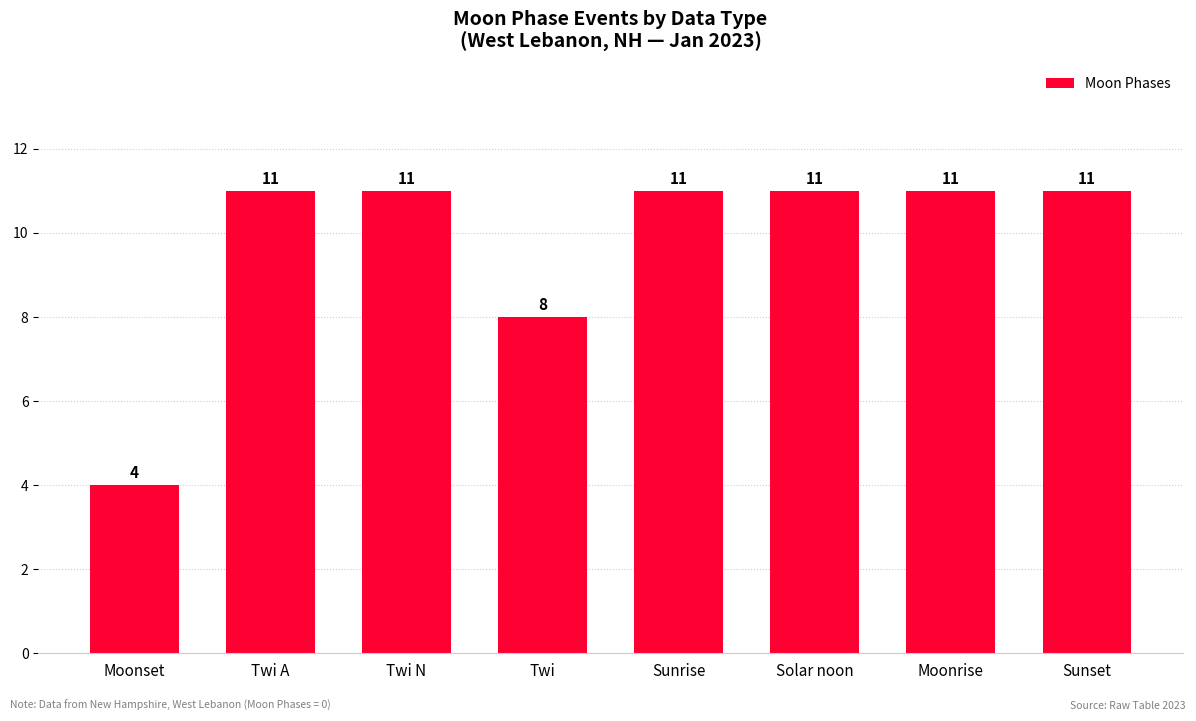

Count the values in the range 11 to 12.

6